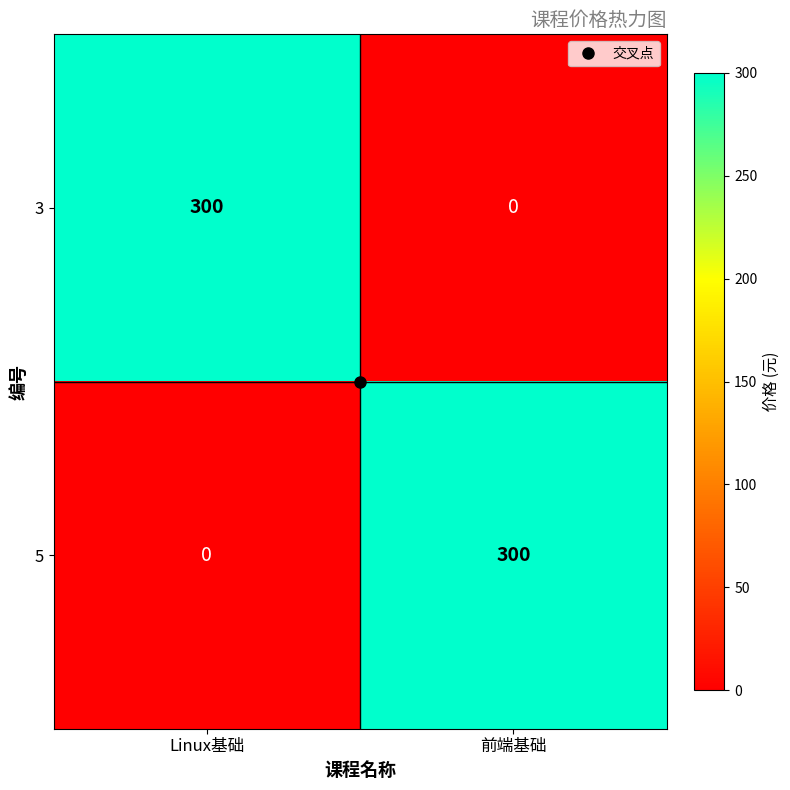

What is the spread (max minus min) of values at Linux基础?

300